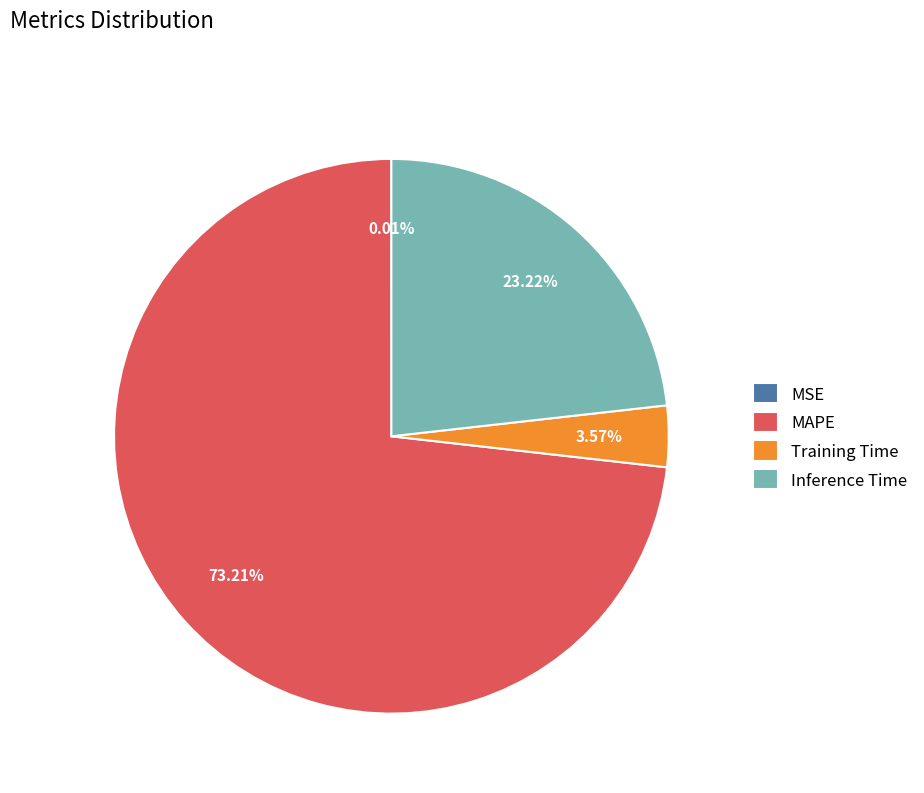

Do Training Time and Inference Time together represent more than half of the pie?

No